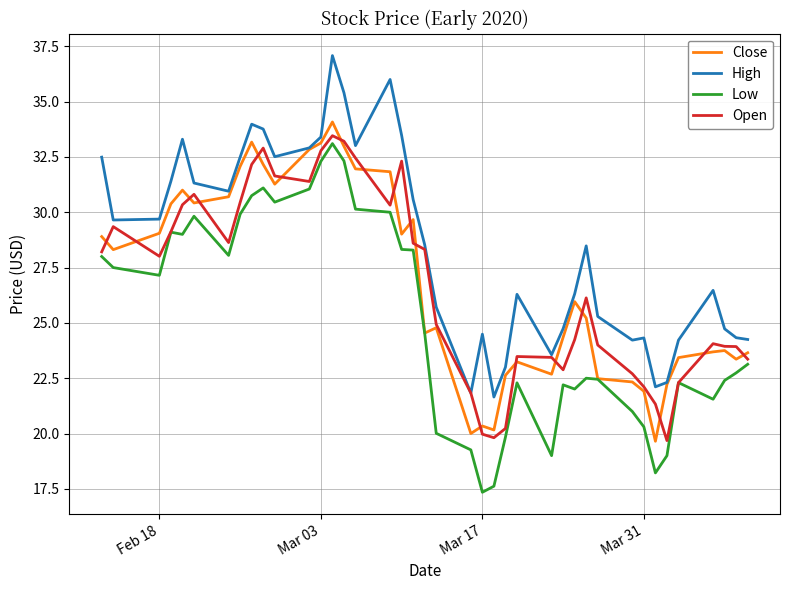

Which series has the largest total across all categories?

High